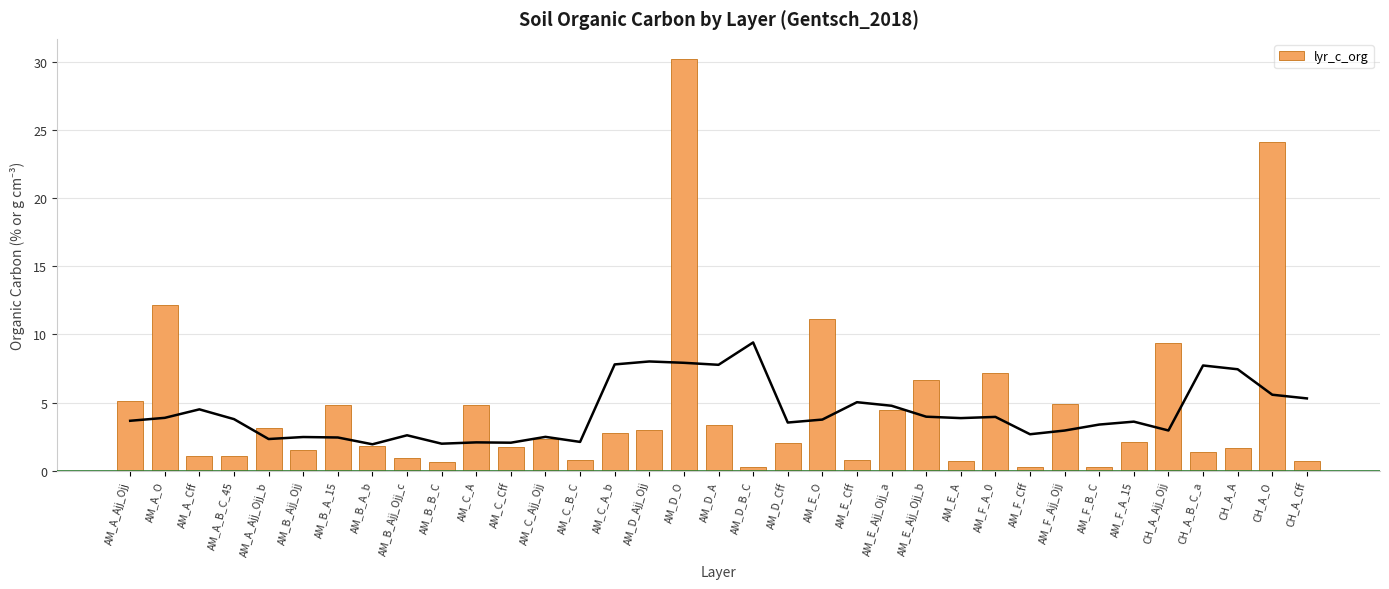

The value at AM_E_A is 0.7. True or false?

True